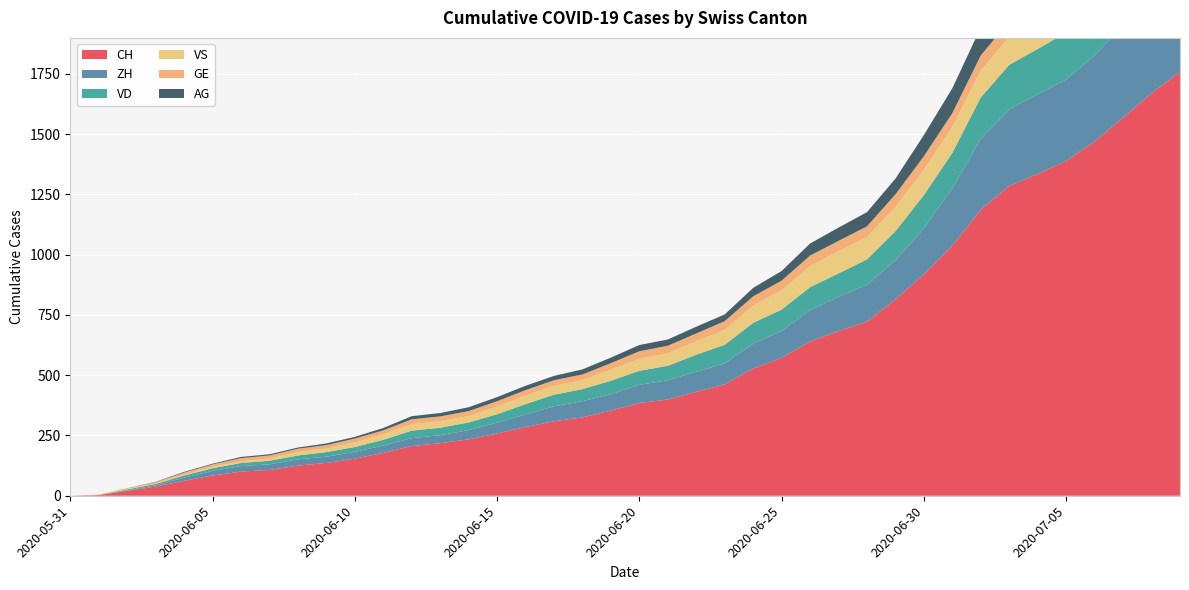

Reading left to right, what are all the values shown in this chart?

CH: 2020-05-31=0	2020-06-01=3	2020-06-02=20	2020-06-03=38	2020-06-04=62	2020-06-05=84	2020-06-06=100	2020-06-07=107	2020-06-08=125	2020-06-09=136	2020-06-10=154	2020-06-11=178	2020-06-12=206	2020-06-13=218	2020-06-14=234	2020-06-15=258	2020-06-16=285	2020-06-17=309	2020-06-18=325	2020-06-19=353	2020-06-20=385	2020-06-21=399	2020-06-22=431	2020-06-23=462	2020-06-24=528	2020-06-25=572	2020-06-26=640	2020-06-27=683	2020-06-28=722	2020-06-29=814	2020-06-30=919	2020-07-01=1037	2020-07-02=1186	2020-07-03=1285	2020-07-04=1335	2020-07-05=1388	2020-07-06=1469	2020-07-07=1568	2020-07-08=1669	2020-07-09=1758
ZH: 2020-05-31=0	2020-06-01=0	2020-06-02=2	2020-06-03=5	2020-06-04=13	2020-06-05=19	2020-06-06=23	2020-06-07=23	2020-06-08=26	2020-06-09=26	2020-06-10=28	2020-06-11=30	2020-06-12=33	2020-06-13=33	2020-06-14=38	2020-06-15=45	2020-06-16=52	2020-06-17=62	2020-06-18=67	2020-06-19=68	2020-06-20=75	2020-06-21=80	2020-06-22=83	2020-06-23=87	2020-06-24=103	2020-06-25=111	2020-06-26=130	2020-06-27=142	2020-06-28=153	2020-06-29=162	2020-06-30=190	2020-07-01=238	2020-07-02=294	2020-07-03=317	2020-07-04=330	2020-07-05=338	2020-07-06=357	2020-07-07=382	2020-07-08=405	2020-07-09=424
VD: 2020-05-31=0	2020-06-01=0	2020-06-02=4	2020-06-03=6	2020-06-04=9	2020-06-05=11	2020-06-06=13	2020-06-07=15	2020-06-08=16	2020-06-09=19	2020-06-10=20	2020-06-11=24	2020-06-12=31	2020-06-13=31	2020-06-14=32	2020-06-15=35	2020-06-16=43	2020-06-17=48	2020-06-18=50	2020-06-19=56	2020-06-20=58	2020-06-21=60	2020-06-22=71	2020-06-23=77	2020-06-24=86	2020-06-25=89	2020-06-26=95	2020-06-27=97	2020-06-28=105	2020-06-29=121	2020-06-30=138	2020-07-01=147	2020-07-02=172	2020-07-03=185	2020-07-04=188	2020-07-05=195	2020-07-06=208	2020-07-07=224	2020-07-08=240	2020-07-09=252
VS: 2020-05-31=0	2020-06-01=1	2020-06-02=2	2020-06-03=2	2020-06-04=4	2020-06-05=6	2020-06-06=7	2020-06-07=9	2020-06-08=14	2020-06-09=15	2020-06-10=19	2020-06-11=23	2020-06-12=27	2020-06-13=27	2020-06-14=27	2020-06-15=32	2020-06-16=36	2020-06-17=37	2020-06-18=38	2020-06-19=46	2020-06-20=50	2020-06-21=52	2020-06-22=56	2020-06-23=62	2020-06-24=72	2020-06-25=80	2020-06-26=88	2020-06-27=92	2020-06-28=93	2020-06-29=101	2020-06-30=105	2020-07-01=108	2020-07-02=112	2020-07-03=116	2020-07-04=118	2020-07-05=120	2020-07-06=123	2020-07-07=126	2020-07-08=126	2020-07-09=128
GE: 2020-05-31=0	2020-06-01=1	2020-06-02=4	2020-06-03=6	2020-06-04=8	2020-06-05=10	2020-06-06=13	2020-06-07=13	2020-06-08=14	2020-06-09=14	2020-06-10=16	2020-06-11=16	2020-06-12=20	2020-06-13=20	2020-06-14=20	2020-06-15=22	2020-06-16=22	2020-06-17=23	2020-06-18=23	2020-06-19=27	2020-06-20=31	2020-06-21=31	2020-06-22=32	2020-06-23=36	2020-06-24=38	2020-06-25=40	2020-06-26=43	2020-06-27=43	2020-06-28=44	2020-06-29=52	2020-06-30=56	2020-07-01=57	2020-07-02=62	2020-07-03=64	2020-07-04=67	2020-07-05=69	2020-07-06=76	2020-07-07=80	2020-07-08=84	2020-07-09=92
AG: 2020-05-31=0	2020-06-01=0	2020-06-02=0	2020-06-03=1	2020-06-04=3	2020-06-05=3	2020-06-06=5	2020-06-07=5	2020-06-08=5	2020-06-09=7	2020-06-10=7	2020-06-11=10	2020-06-12=13	2020-06-13=14	2020-06-14=16	2020-06-15=17	2020-06-16=18	2020-06-17=18	2020-06-18=21	2020-06-19=23	2020-06-20=26	2020-06-21=26	2020-06-22=28	2020-06-23=28	2020-06-24=35	2020-06-25=40	2020-06-26=50	2020-06-27=55	2020-06-28=59	2020-06-29=65	2020-06-30=88	2020-07-01=103	2020-07-02=116	2020-07-03=120	2020-07-04=123	2020-07-05=125	2020-07-06=132	2020-07-07=140	2020-07-08=147	2020-07-09=153